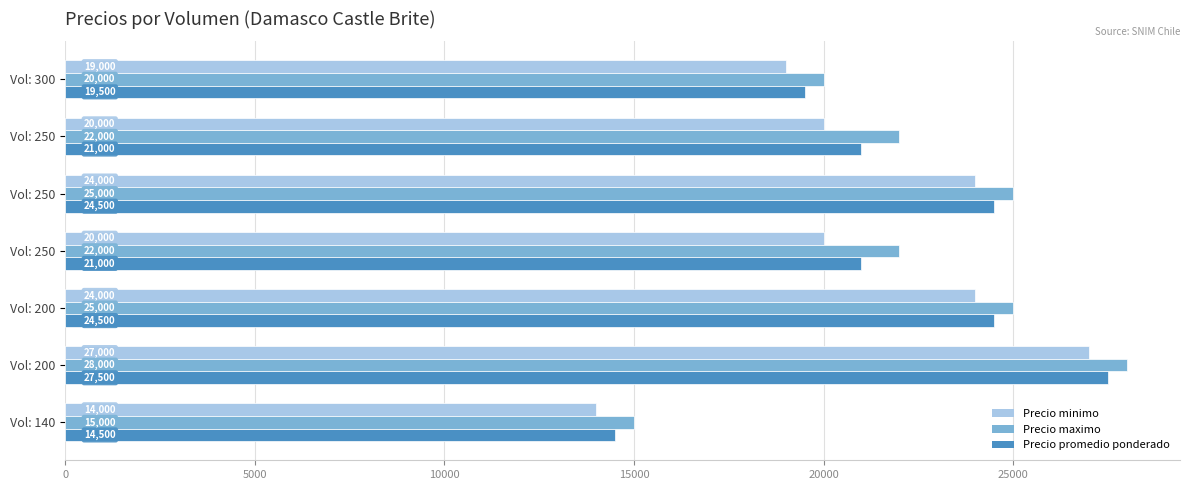

How many data points does each series have?

7